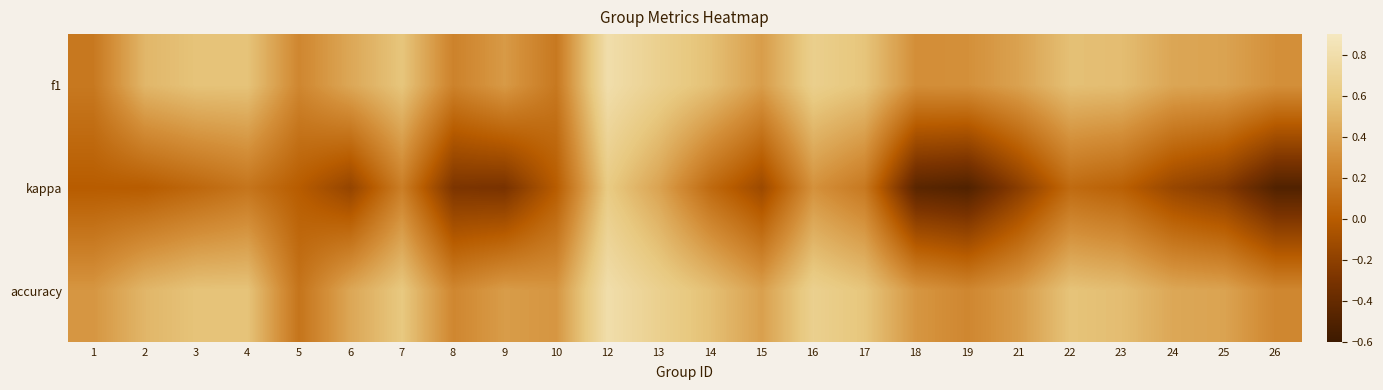

What is the total value across all series at 4?

1.3